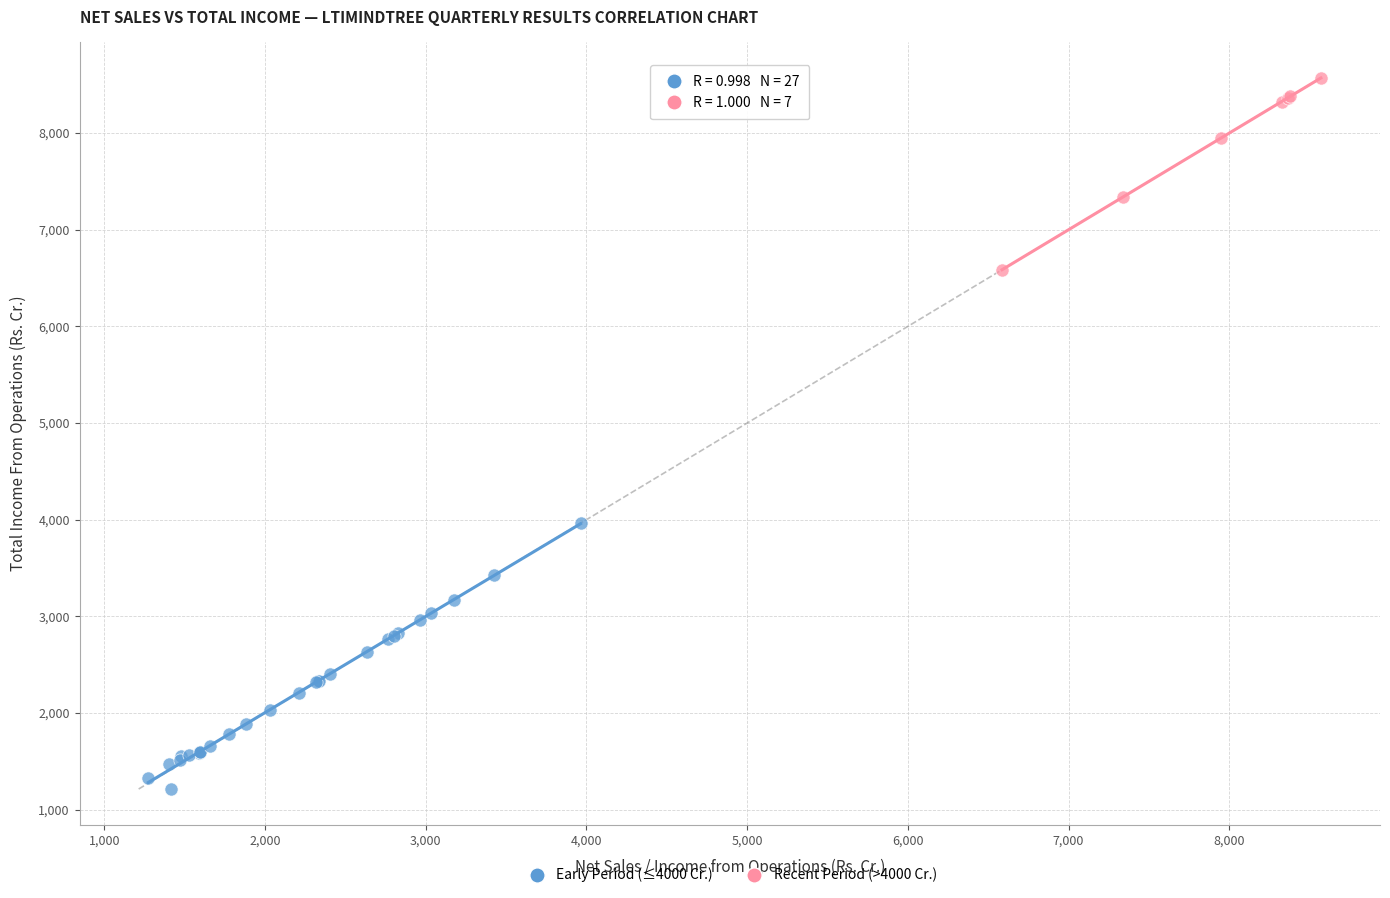

What are all the series names shown in the legend?

Early Period (≤4000 Cr.), Recent Period (>4000 Cr.)